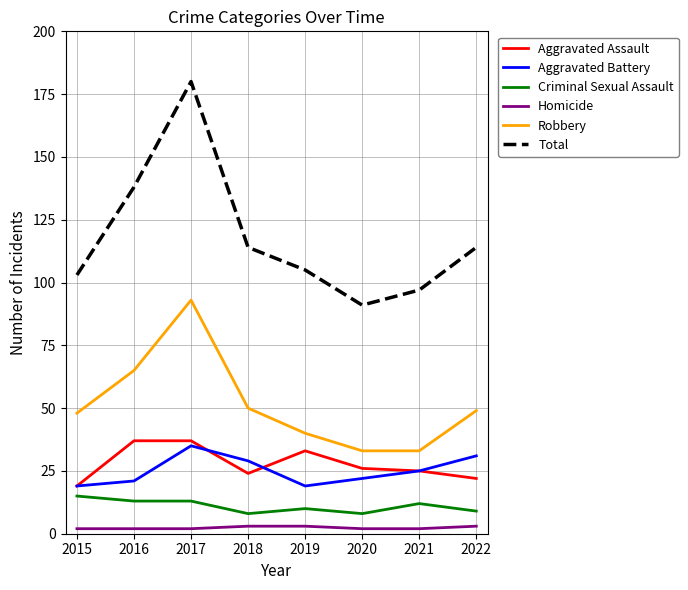

Which series has the widest spread of values?

Total